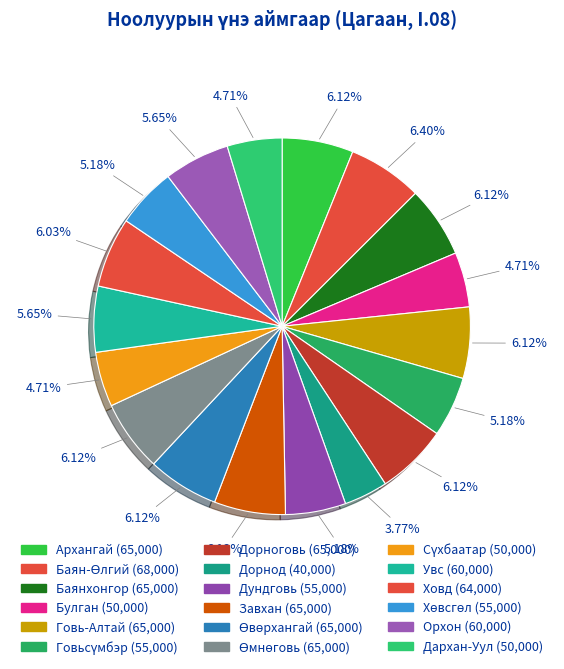

How many slices are in this pie chart?

18